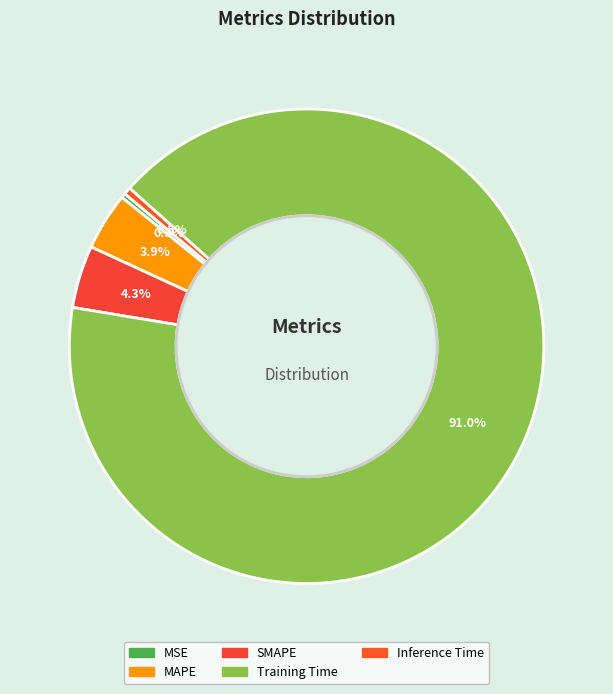

True or false: MAPE accounts for 1% of the total.

False